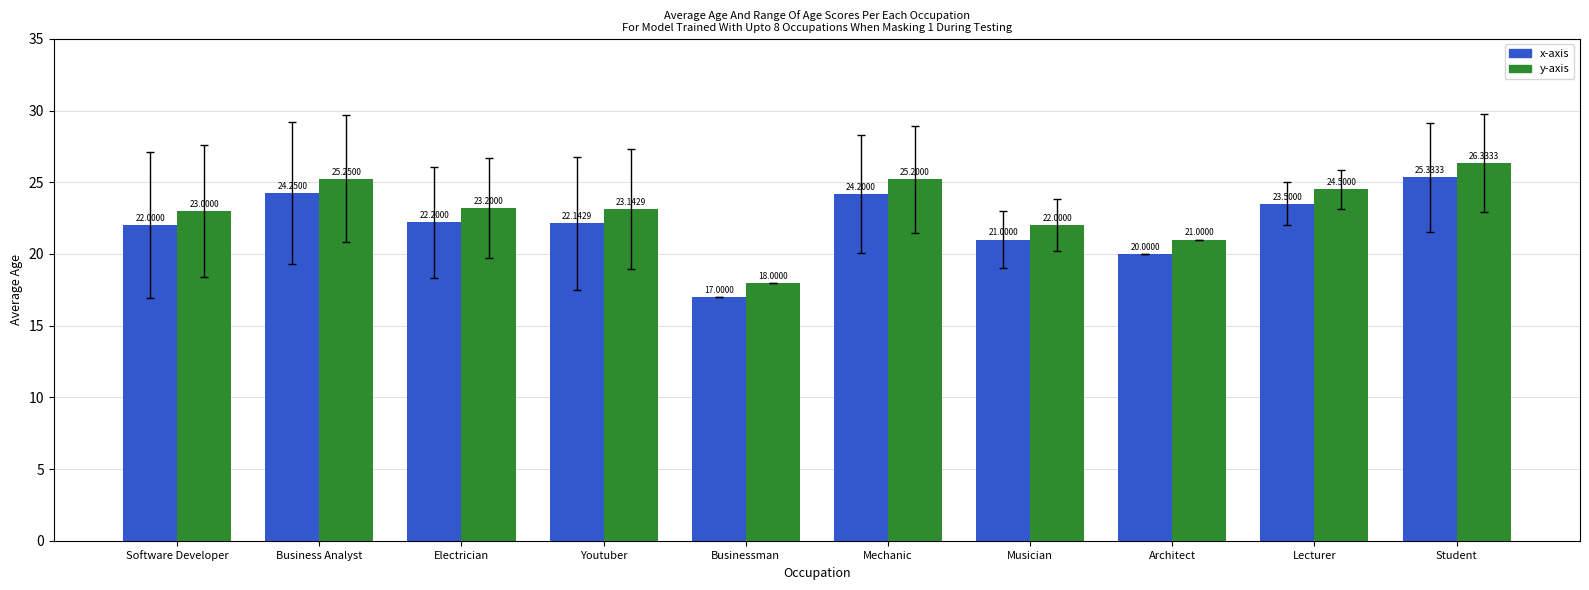

What are all the series names shown in the legend?

x-axis, y-axis